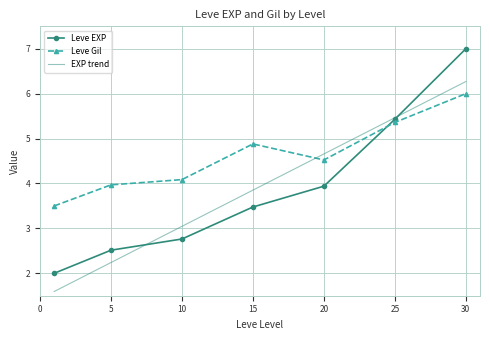

Reading left to right, list all the values displayed in this chart.

Leve EXP: 2.0	2.5	2.8	3.5	3.9	5.4	7.0
Leve Gil: 3.5	4.0	4.1	4.9	4.5	5.4	6.0
EXP trend: 1.6	2.2	3.0	3.9	4.7	5.5	6.3